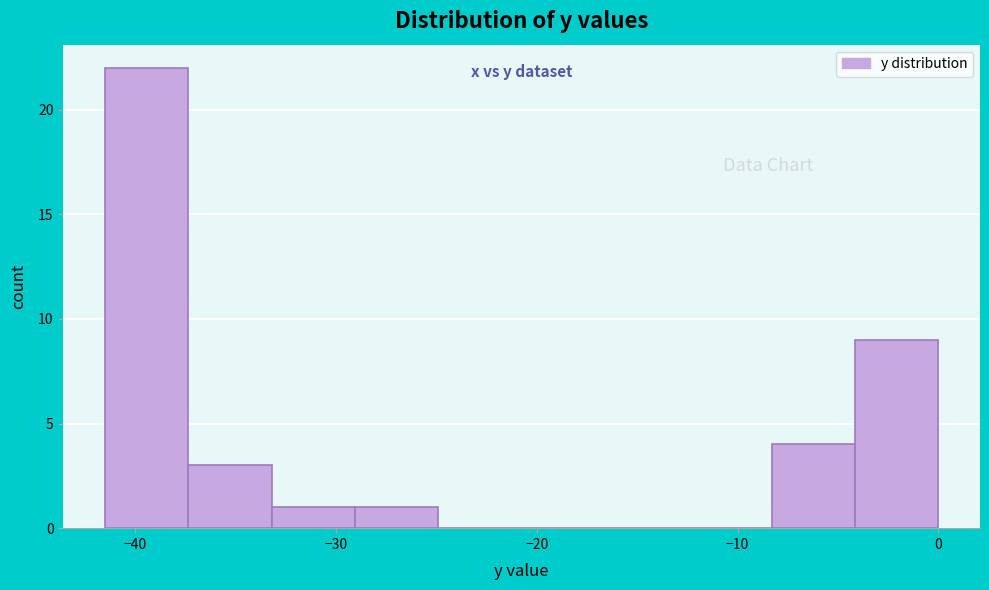

Reading left to right, transcribe this chart: for each bar, give the range it covers on the x-axis and its height. Neither the bar edges nor the heights are printed on the chart, so give them approximately, as read against the axes.

-41 to -37: 22
-37 to -33: 3
-33 to -29: 1
-29 to -25: 1
-25 to -21: 0
-21 to -17: 0
-17 to -12: 0
-12 to -8: 0
-8 to -4: 4
-4 to 0: 9